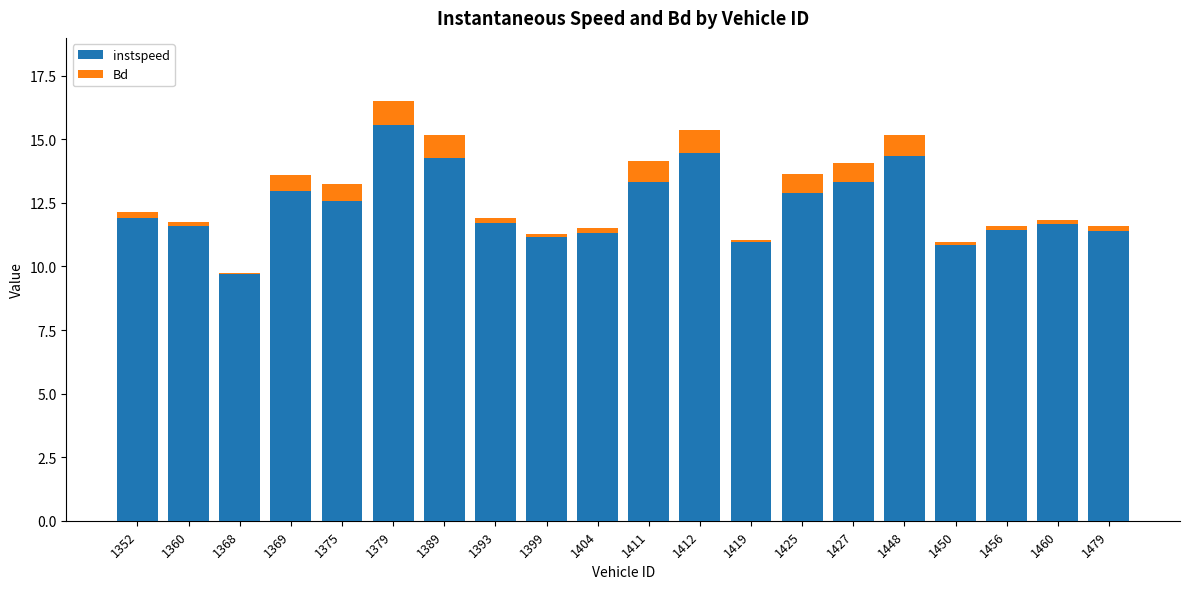

At which label does instspeed reach its peak?

1379